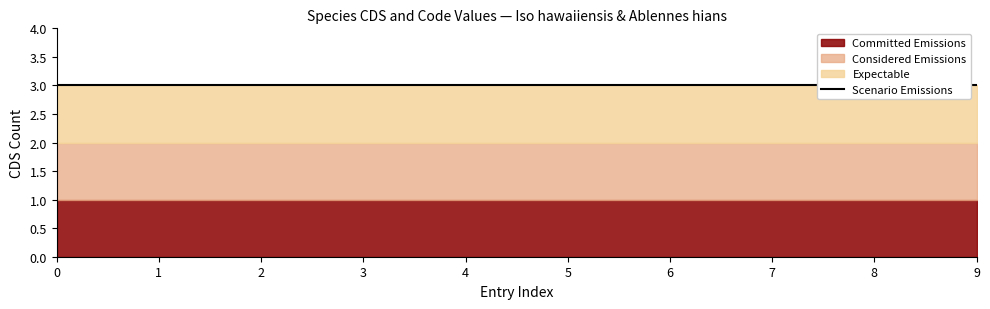

What are all the series names shown in the legend?

Committed Emissions, Considered Emissions, Expectable, Scenario Emissions